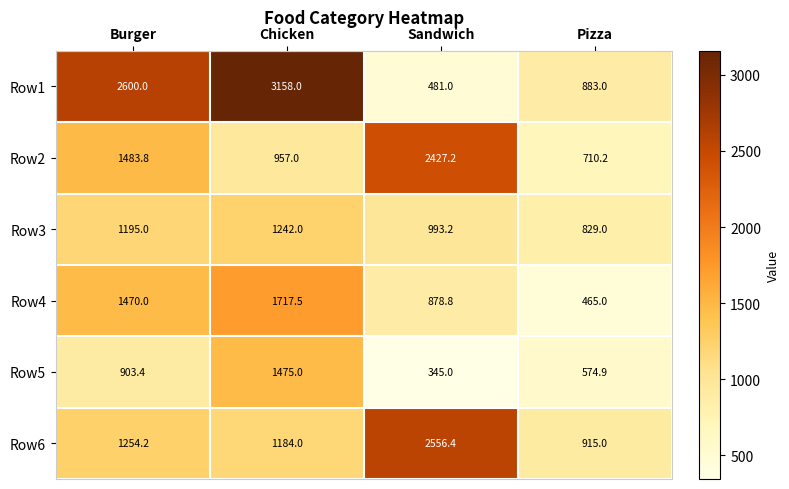

What is the difference between the second highest and minimum values in the Row4 series?

1005.0